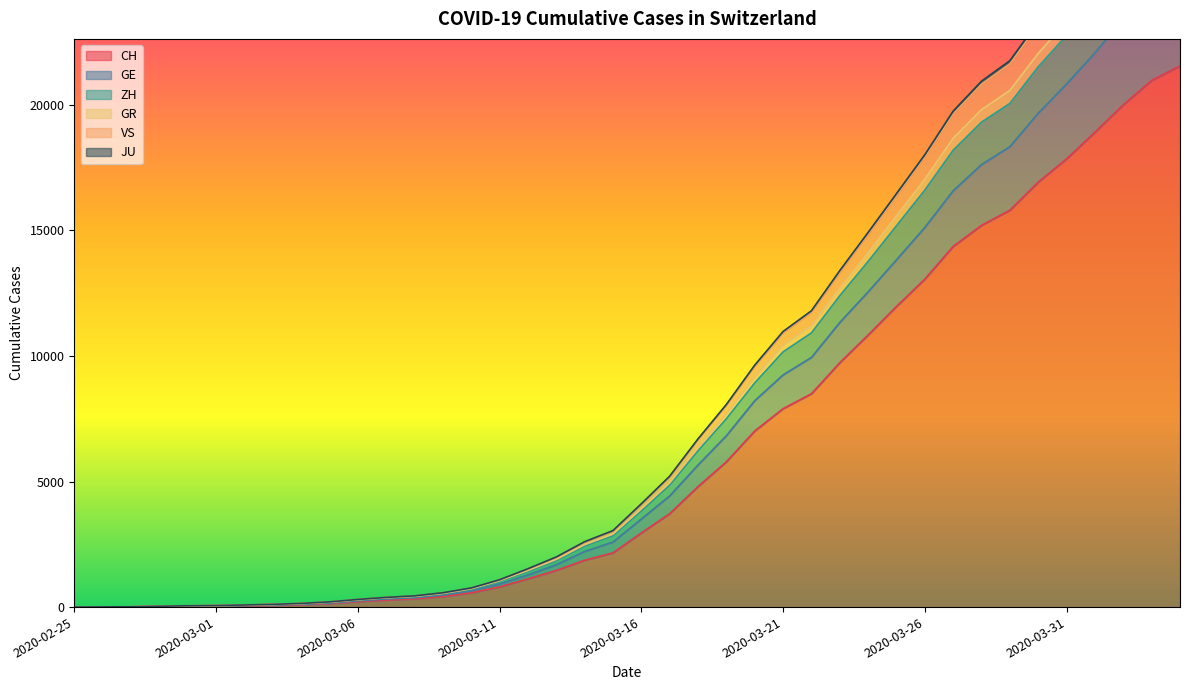

Which label corresponds to the largest value in the chart?

2020-04-04